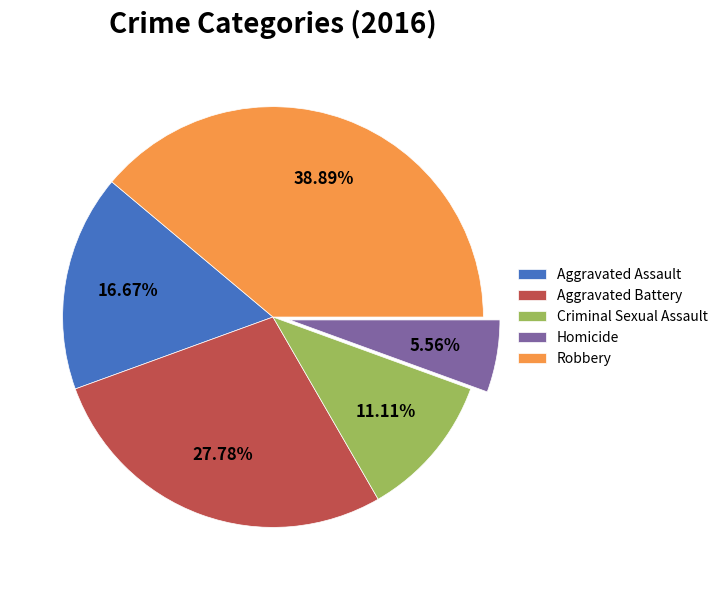

What is the total percentage of Homicide and Robbery?

44.4%